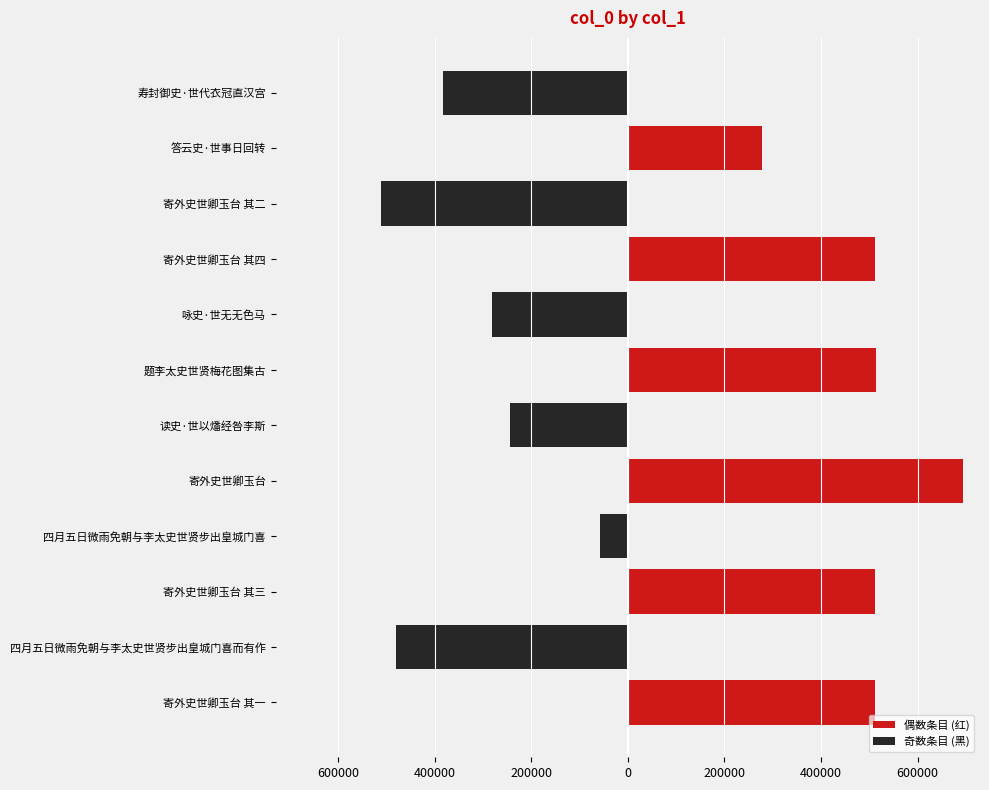

Is it true that 偶数条目 (红) equals 288607 at 寄外史世卿玉台 其二?

False